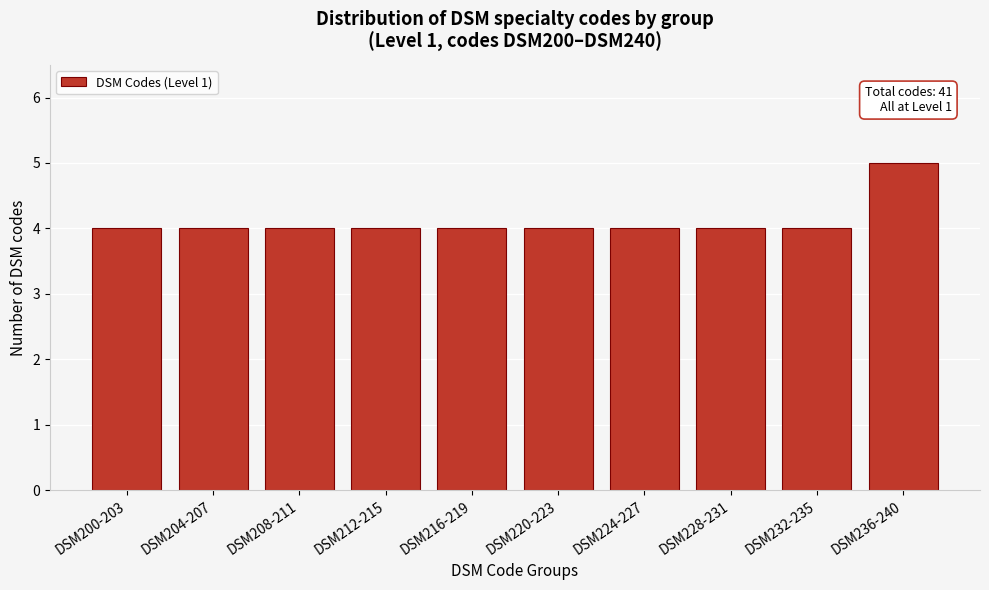

Reading left to right, list all the values displayed in this chart.

DSM200-203=4	DSM204-207=4	DSM208-211=4	DSM212-215=4	DSM216-219=4	DSM220-223=4	DSM224-227=4	DSM228-231=4	DSM232-235=4	DSM236-240=5